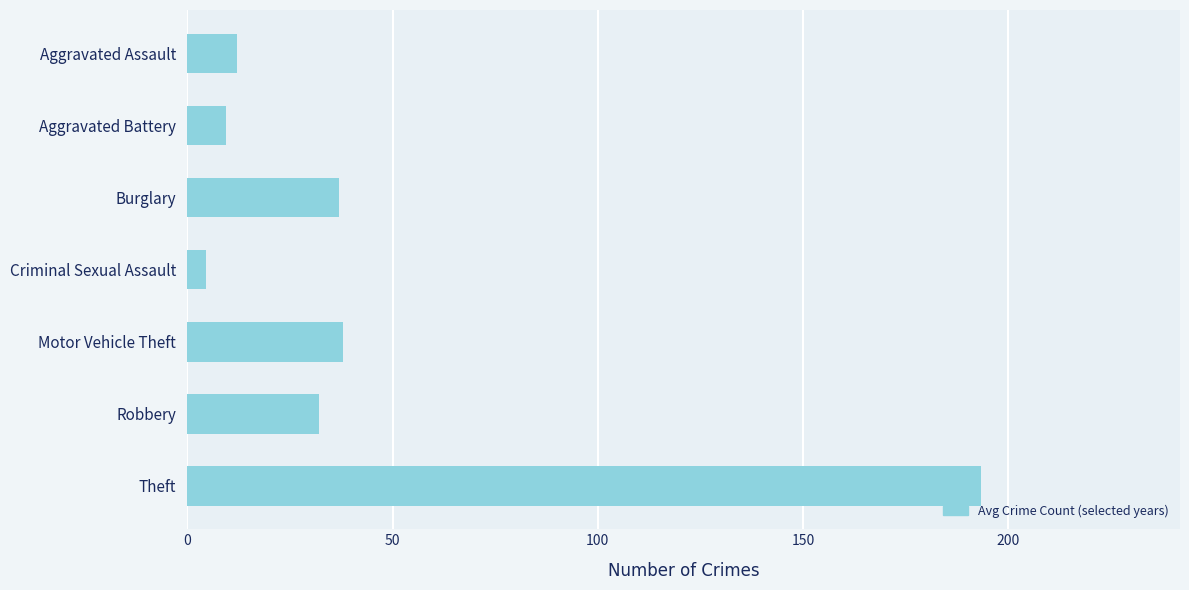

Reading top to bottom, what are all the values shown in this chart?

Aggravated Assault=12.2	Aggravated Battery=9.3	Burglary=37.0	Criminal Sexual Assault=4.5	Motor Vehicle Theft=38.0	Robbery=32.0	Theft=193.5